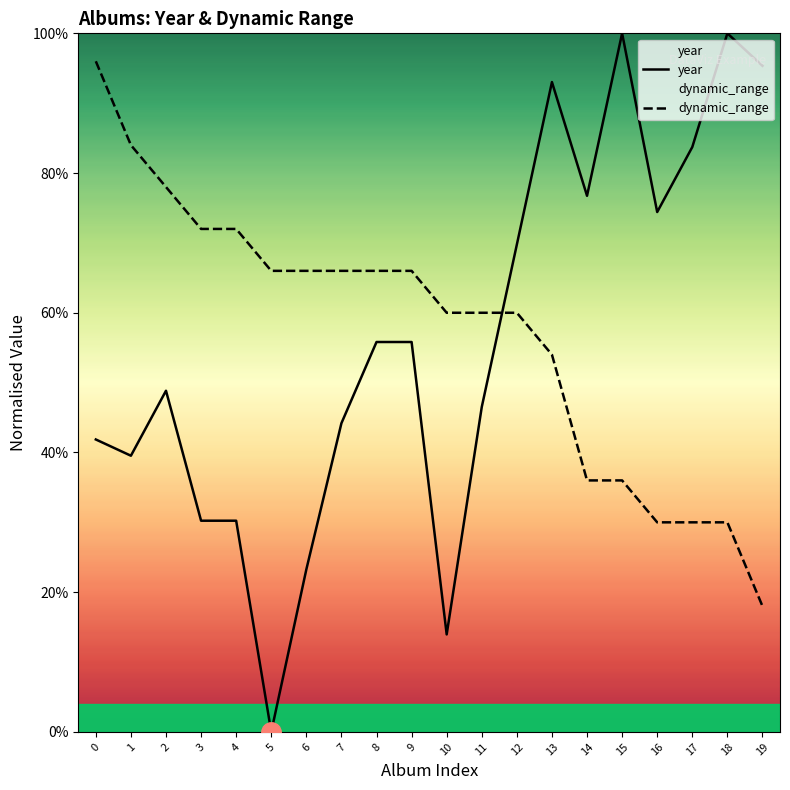

Which category has the highest value in the year series?

15